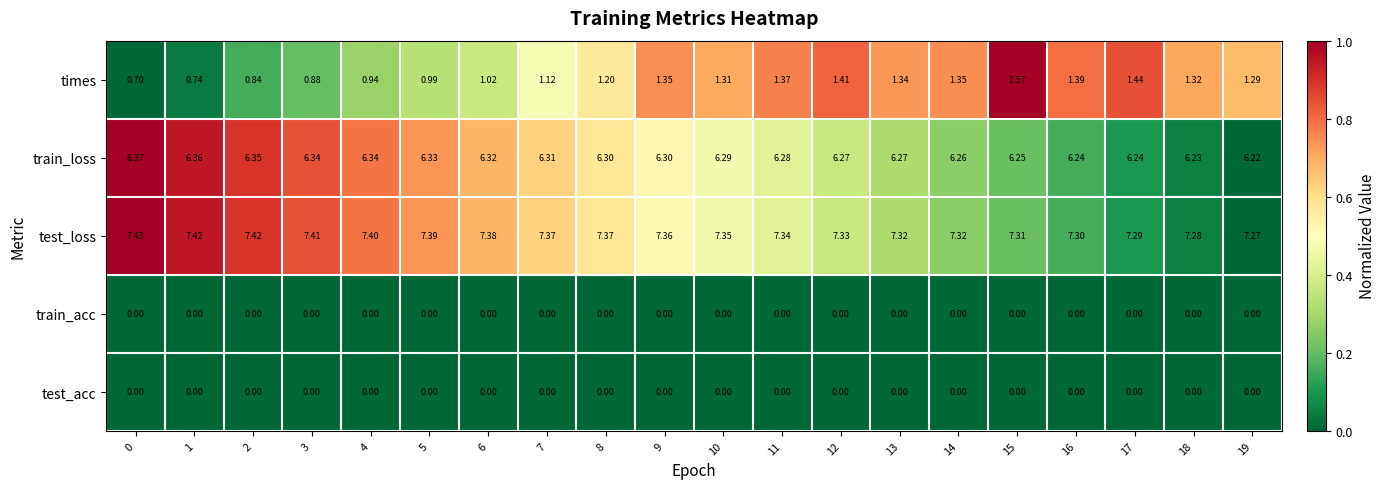

Which series has the largest total across all categories?

test_loss